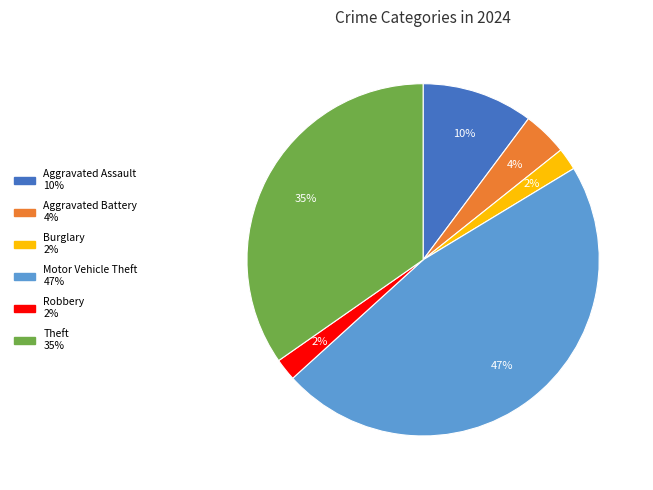

Is there any slice that represents more than half of the pie?

No